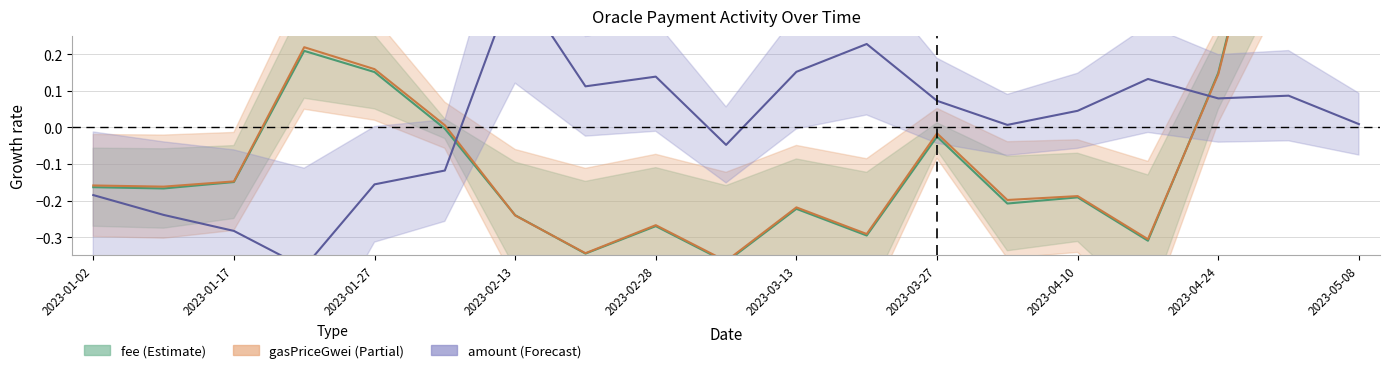

How many times do gasPriceGwei and fee cross each other?

3